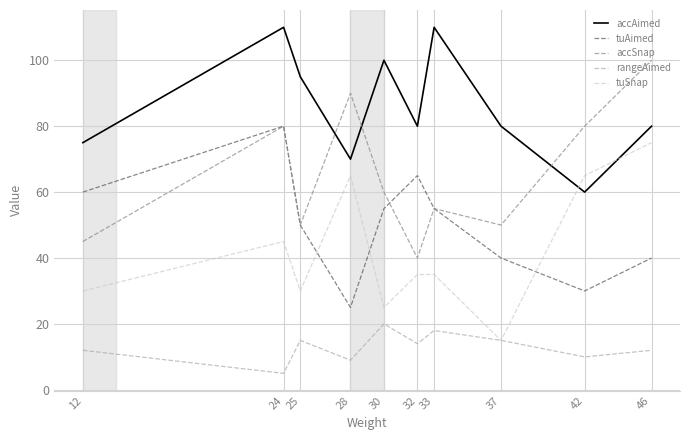

At which category is the sum across all series the highest?

24